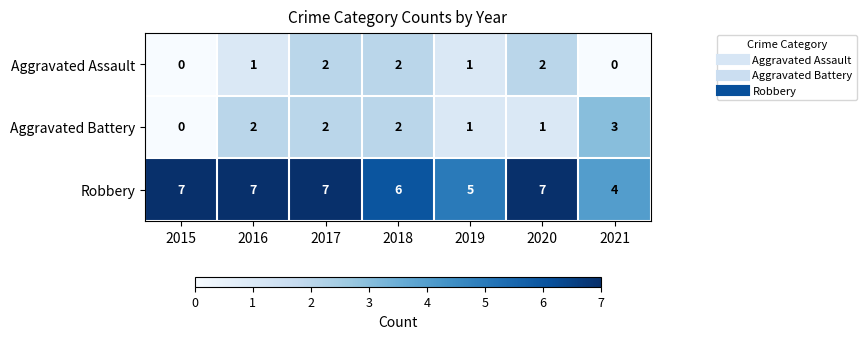

The value of Robbery at 2018 is 6. True or false?

True